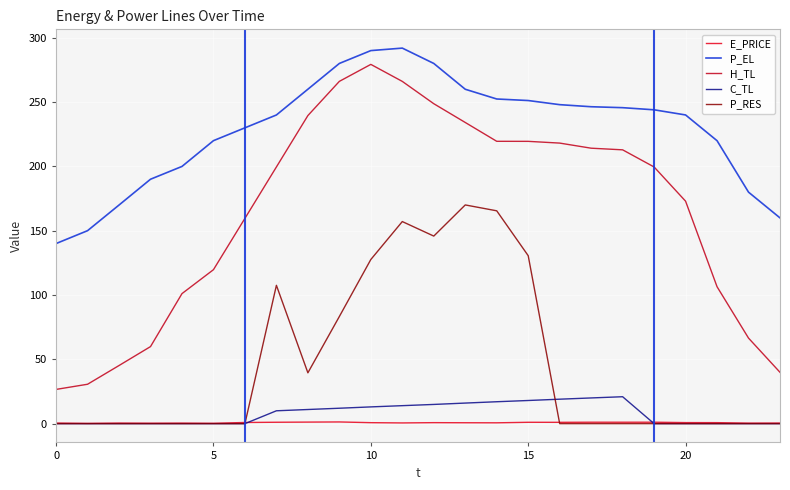

Which series has the largest total across all categories?

P_EL